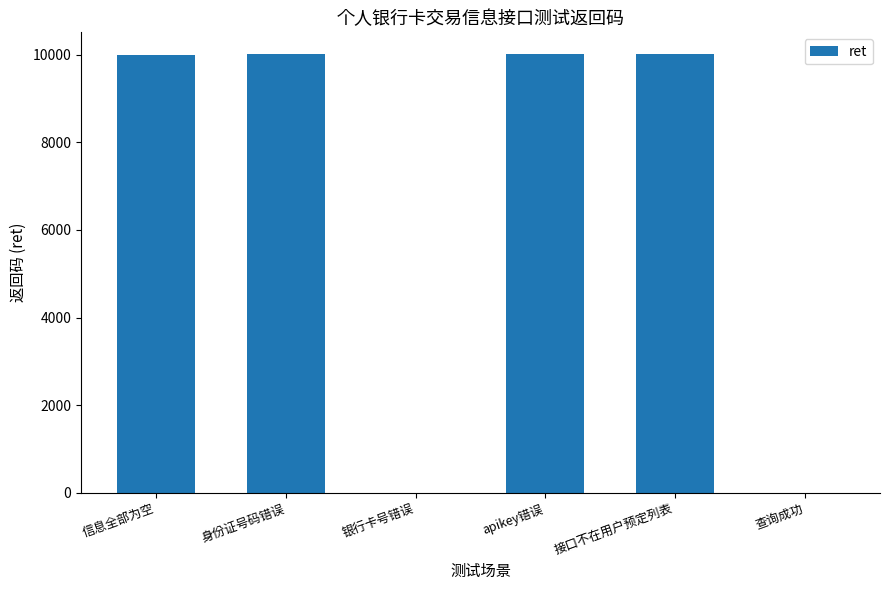

What is the change in value from 信息全部为空 to 银行卡号错误?

-10002